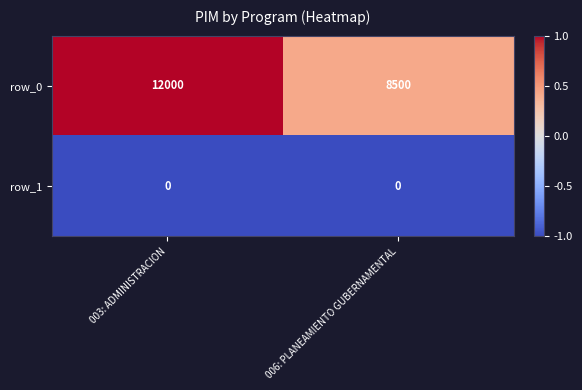

Between 003: ADMINISTRACION and 006: PLANEAMIENTO GUBERNAMENTAL, which series saw the biggest shift?

row_0